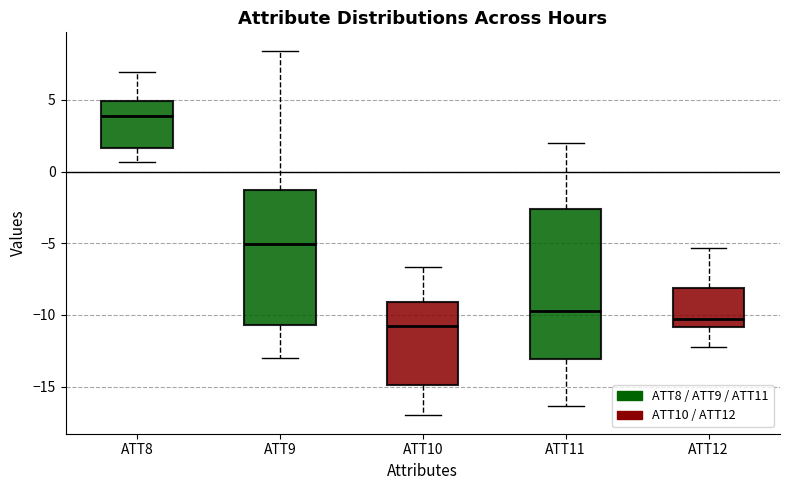

Where does the lower whisker of the box for ATT9 end on the y-axis? The values are not printed on the chart, so give them approximately, as read against the axis.

-13.0